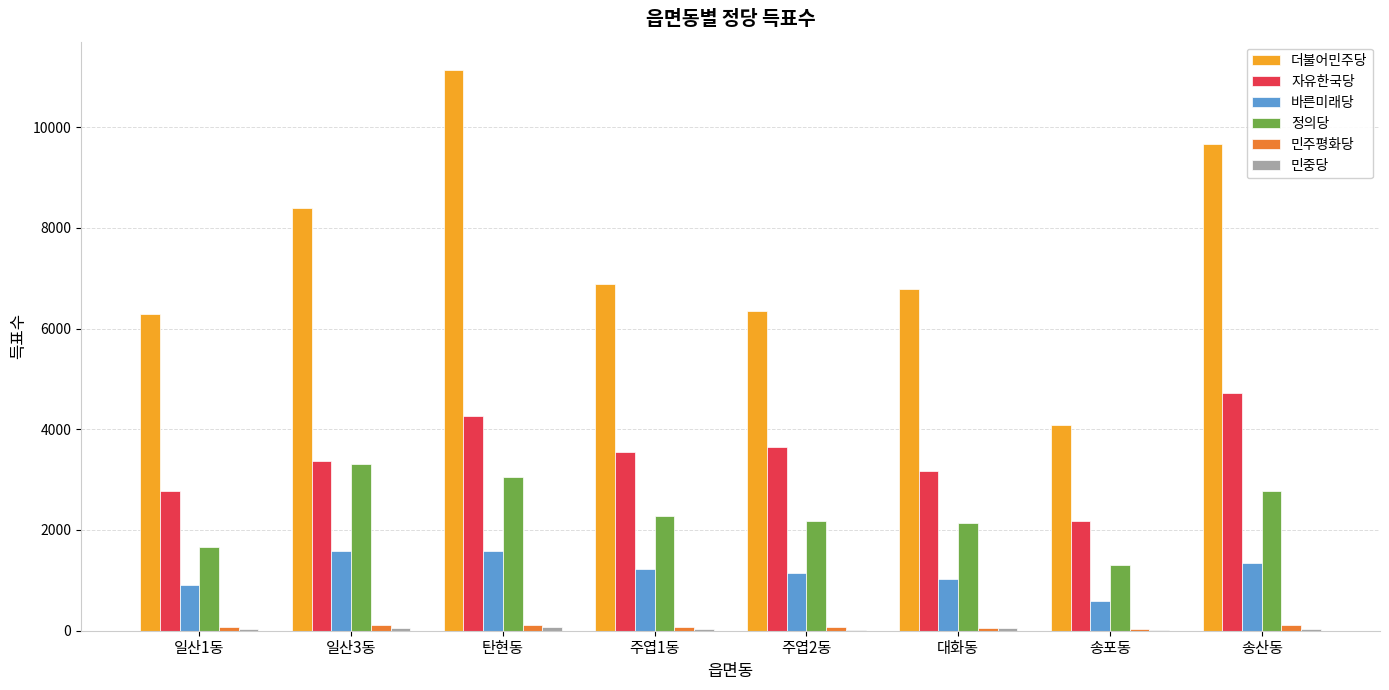

Which series has the largest total across all categories?

더불어민주당